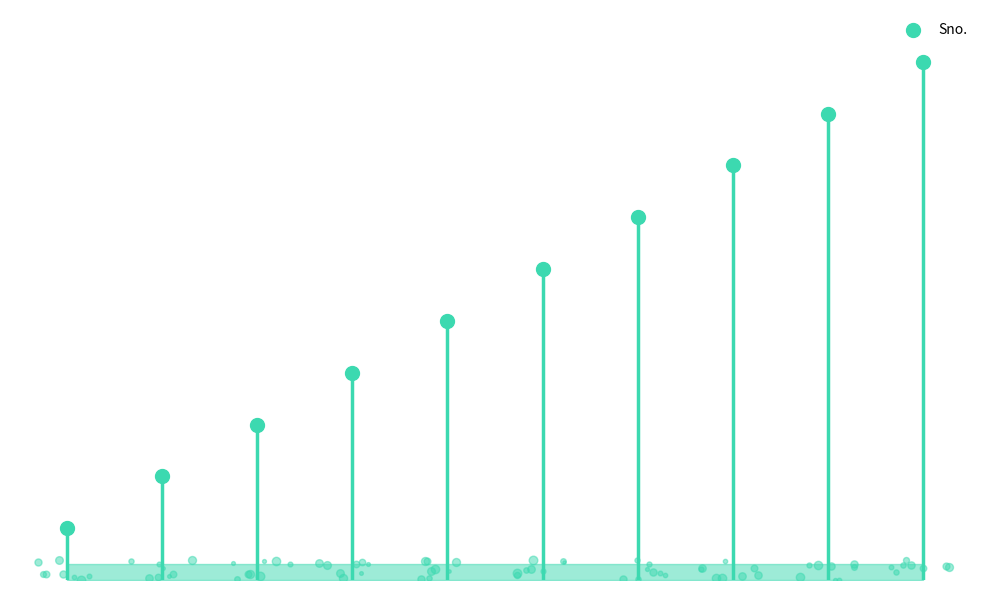

Which has a higher value, 2 or 6?

6